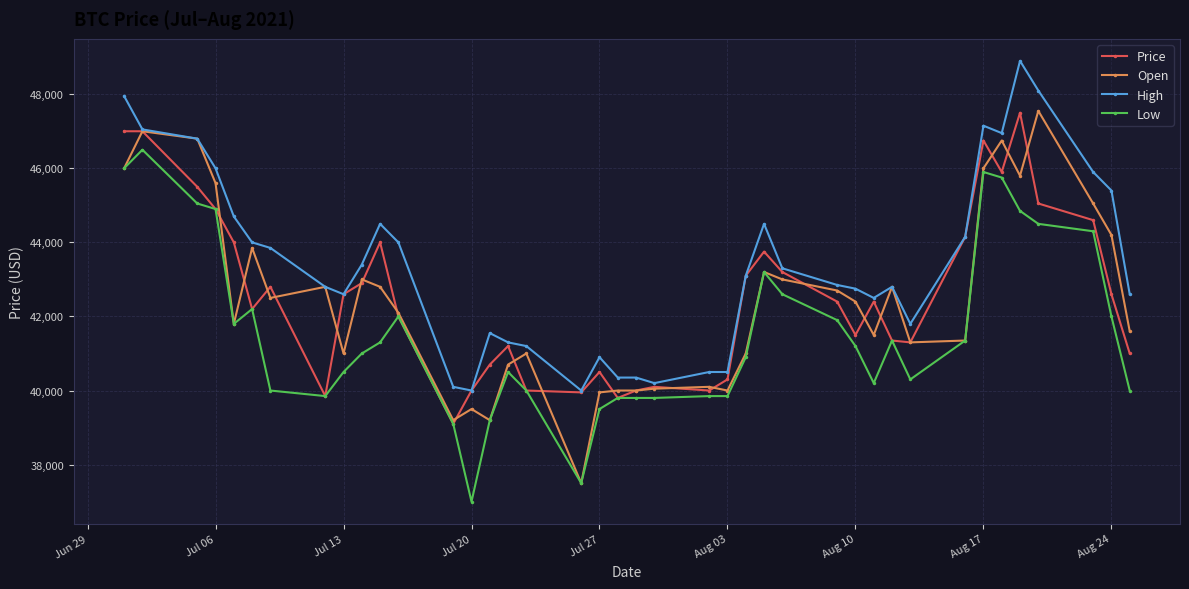

What is the highest value of the Open series?

47550